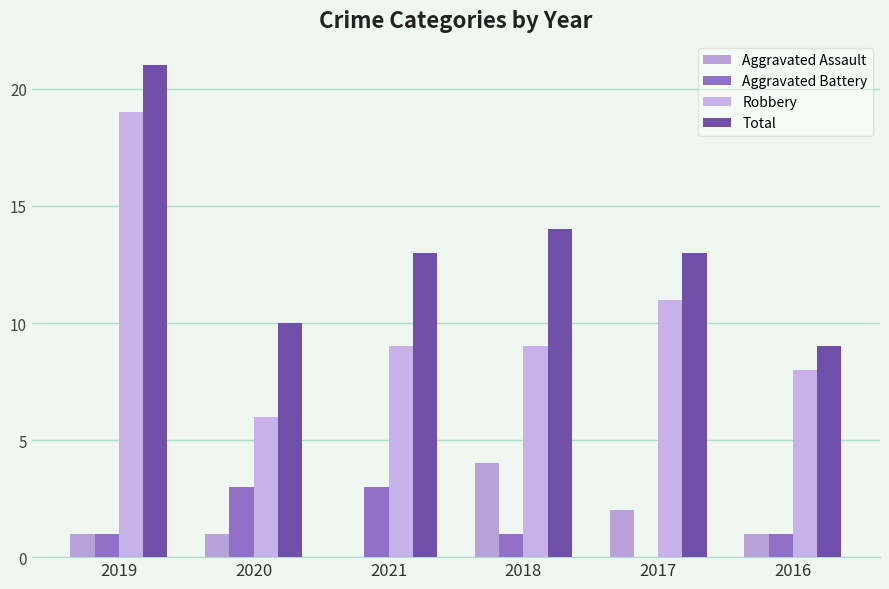

Is it true that Aggravated Battery equals 0 at 2017?

True